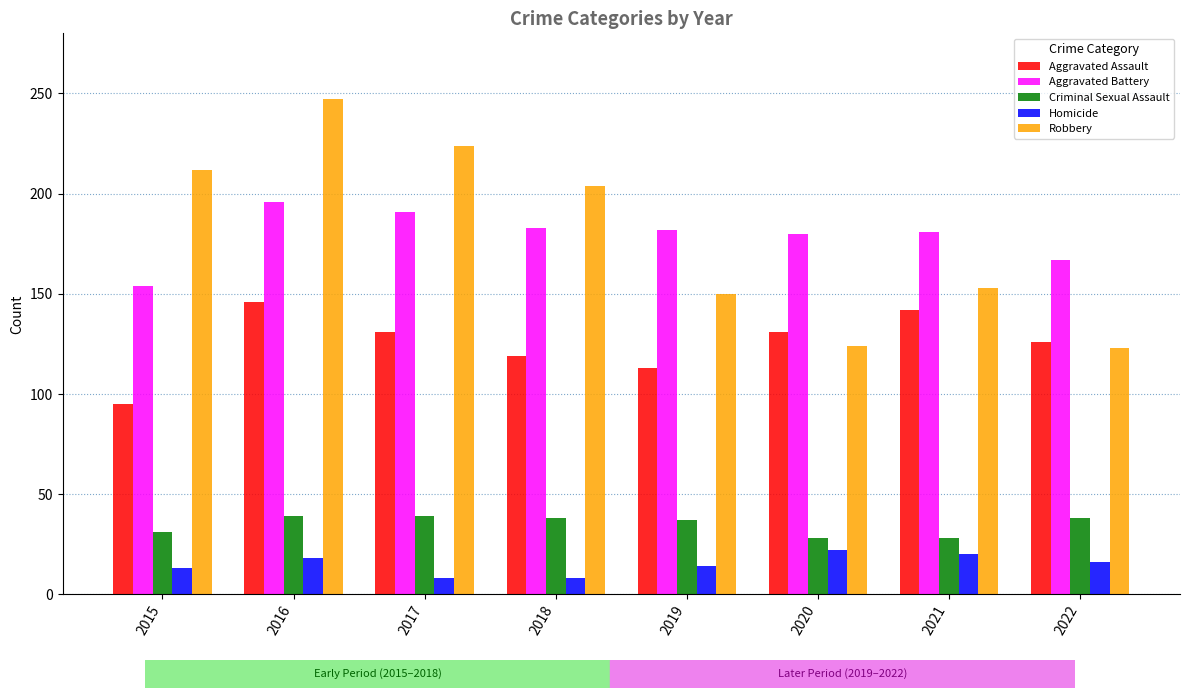

Is it true that Robbery equals 150 at 2019?

True